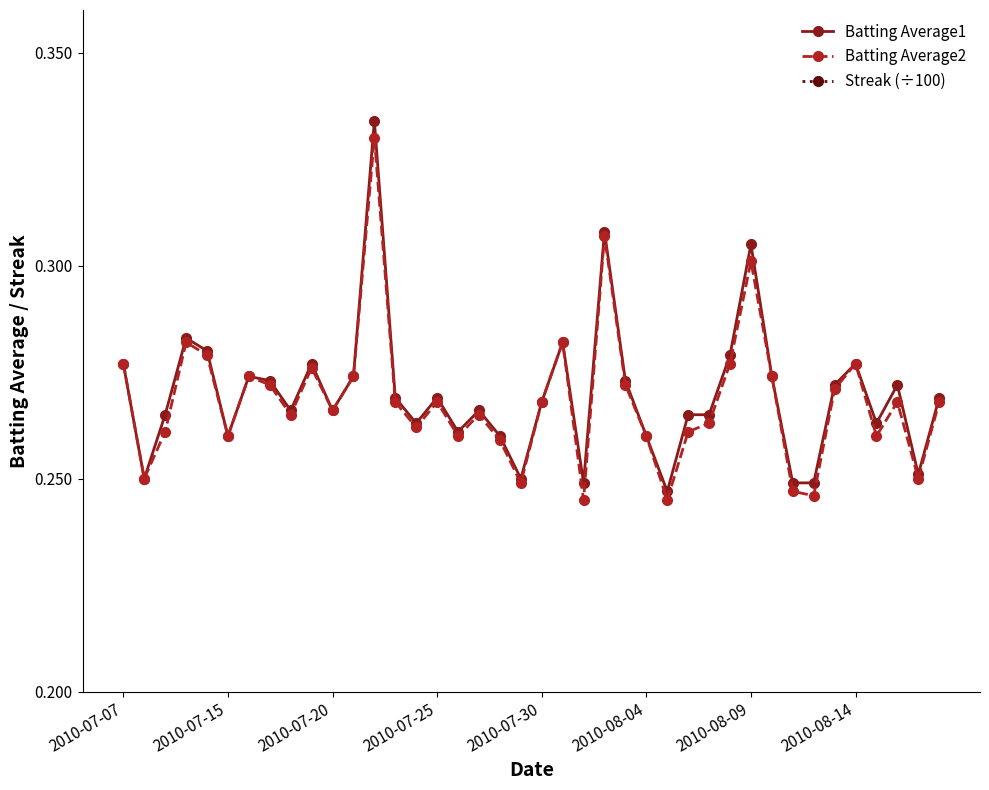

What is the difference between the second highest and second lowest values in the Batting Average2 series?

0.1